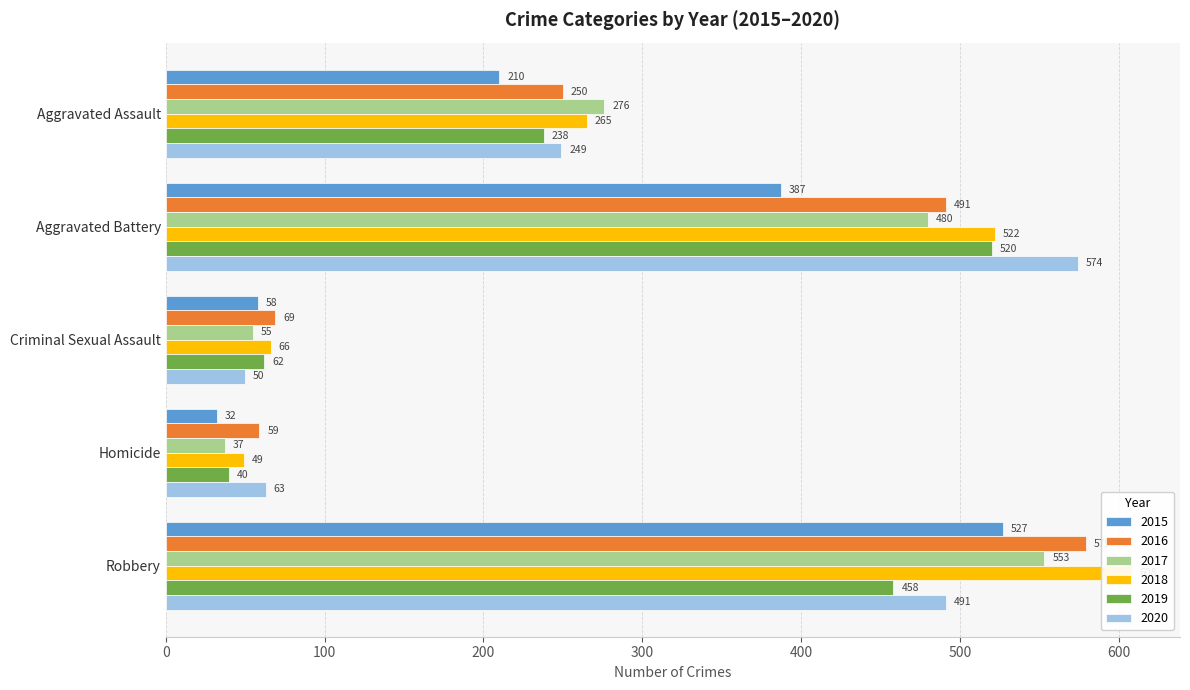

Rank the categories by 2016 value from lowest to highest.

Homicide, Criminal Sexual Assault, Aggravated Assault, Aggravated Battery, Robbery